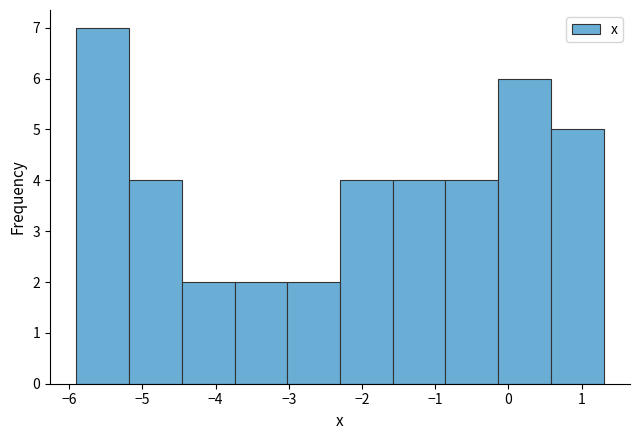

What is the height of the bar covering -3.02 to -2.30 on the x-axis? Neither the bar edges nor the heights are printed on the chart, so give them approximately, as read against the axes.

2